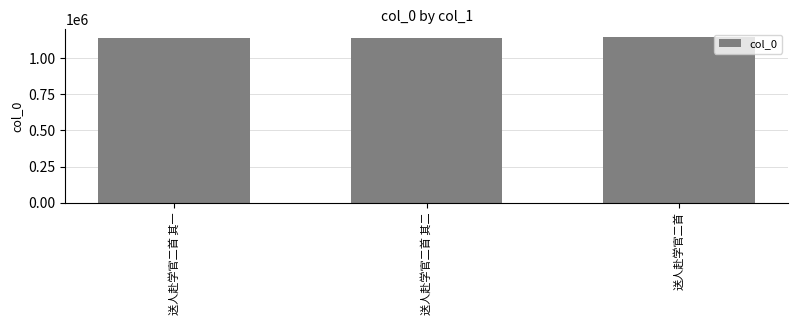

What is the sum of the values at 送人赴学官二首 and 送人赴学官二首 其二?

2286396